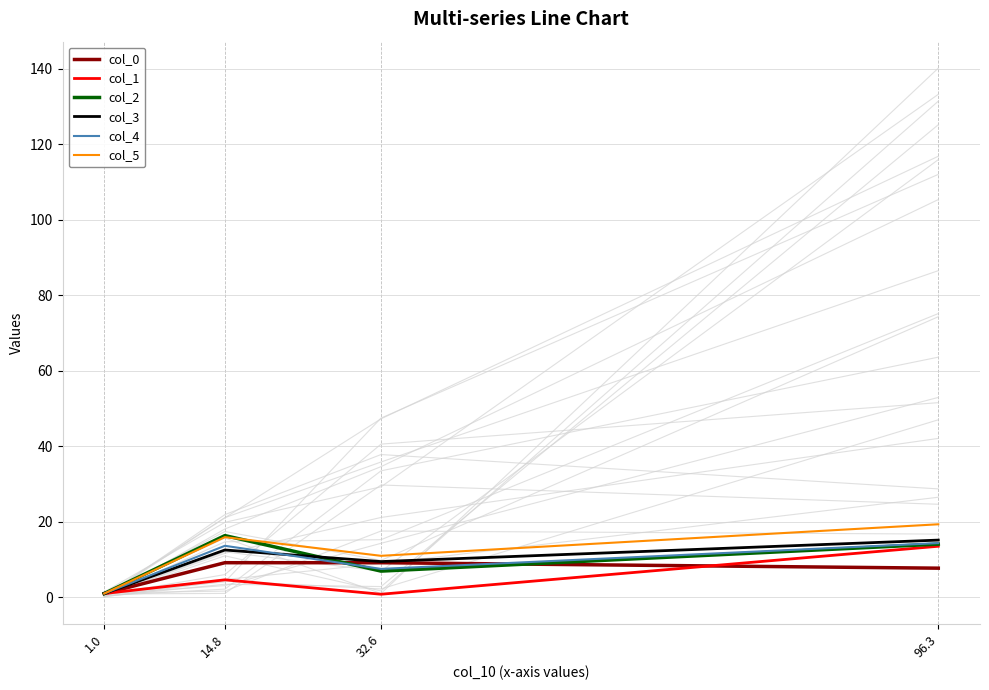

Which category has the highest value in the col_4 series?

96.3